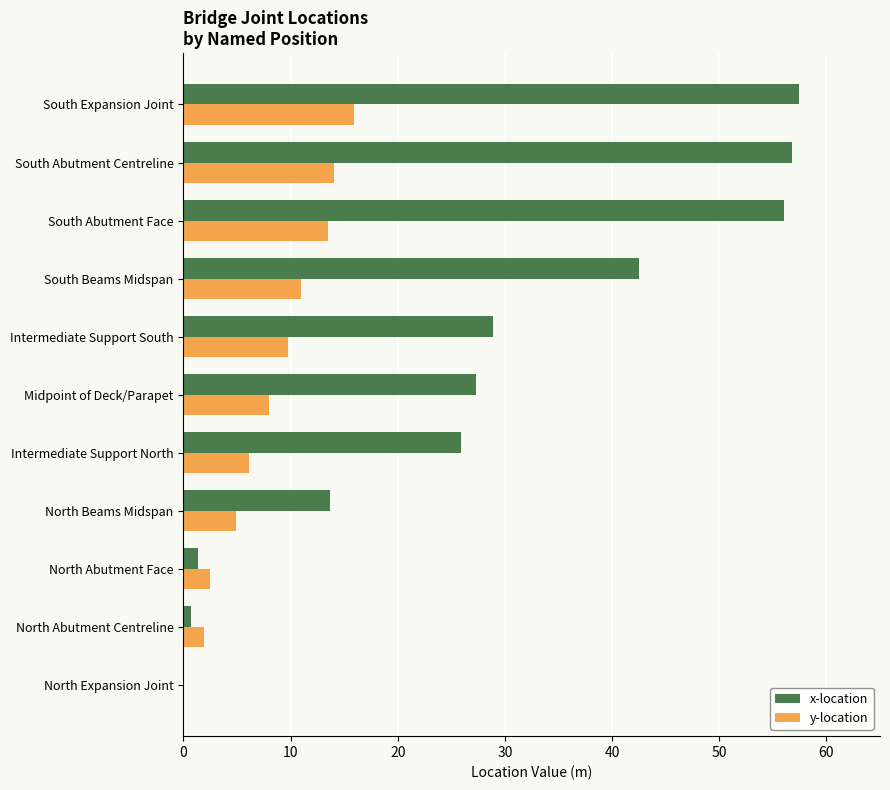

Read the x-location value at South Beams Midspan.

42.5